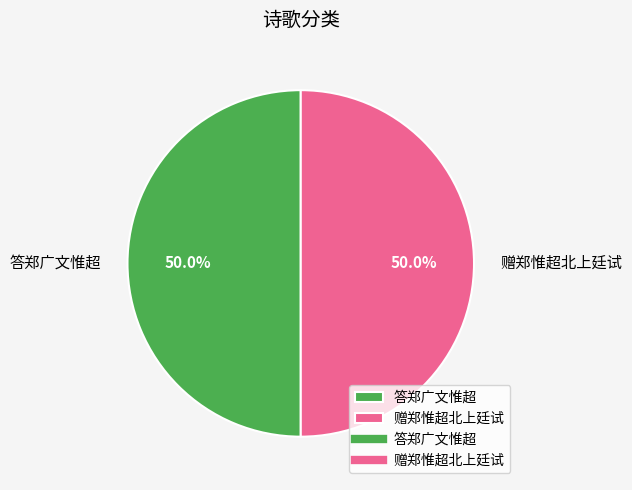

Approximately how many times larger is the value at 赠郑惟超北上廷试 compared to 答郑广文惟超?

1.0